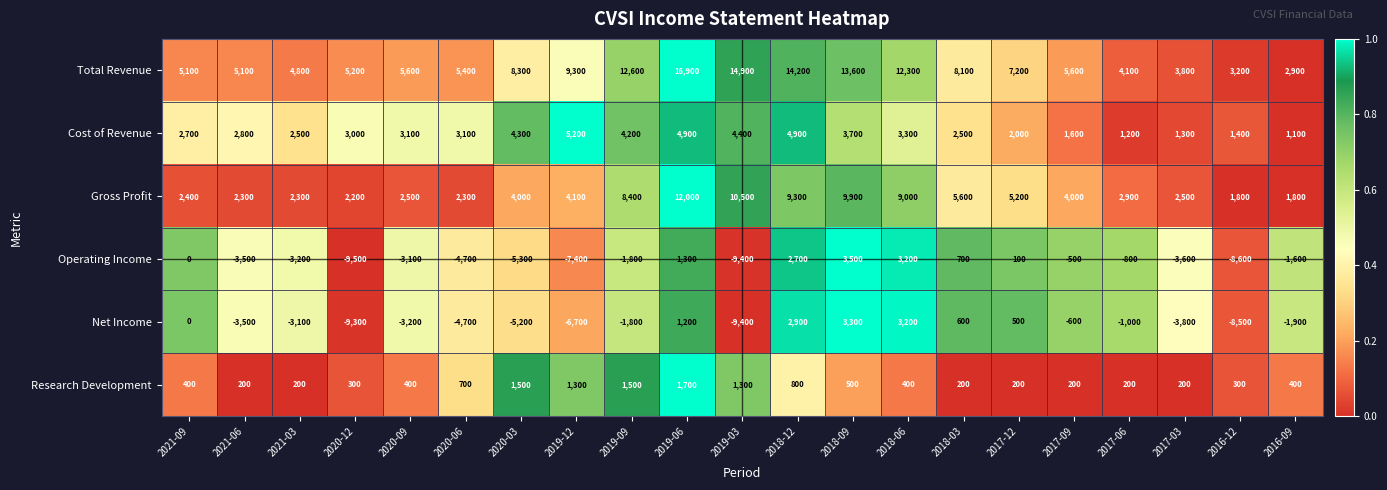

The value of Operating Income at 2018-12 is 2700. True or false?

True